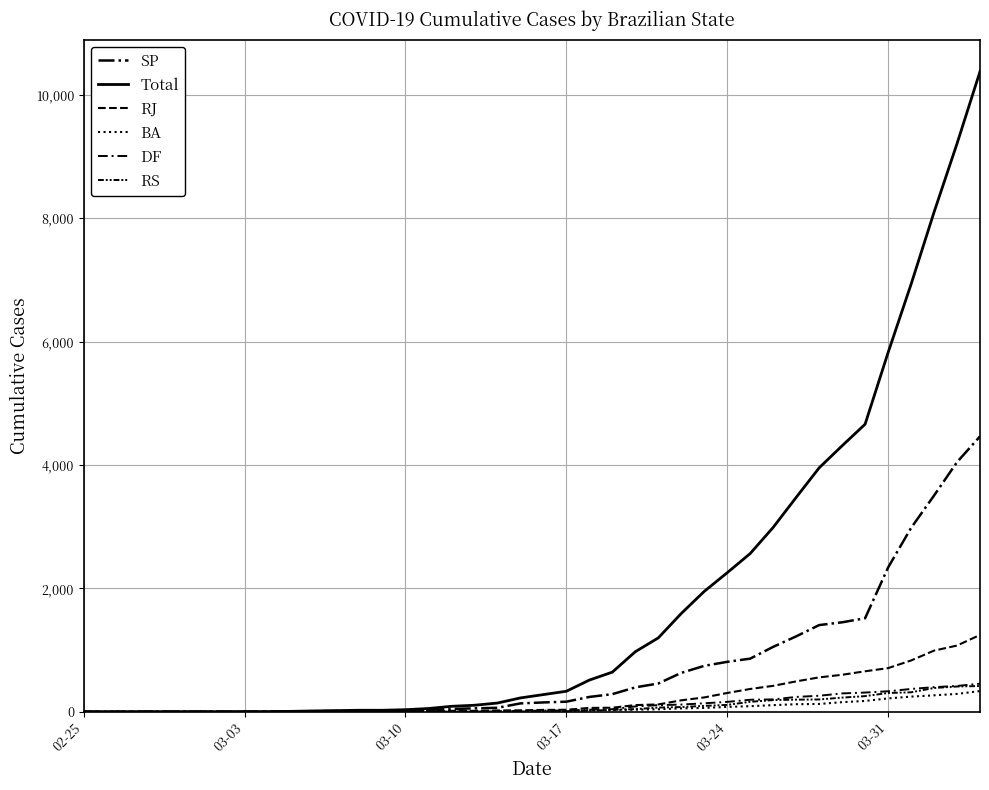

Does the chart have visible grid lines?

Yes